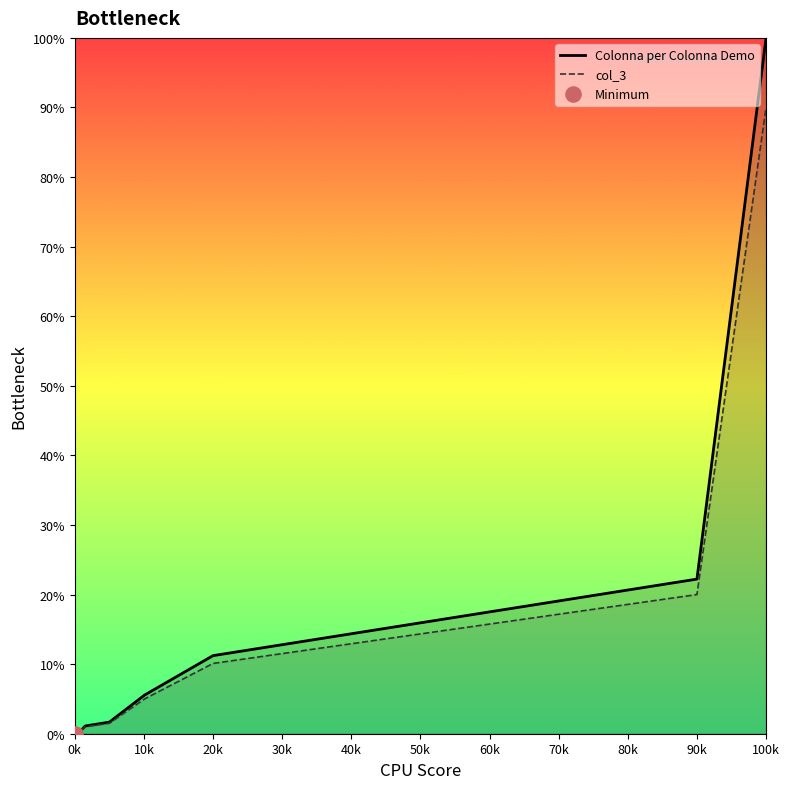

What are all the series names shown in the legend?

Colonna per Colonna Demo, col_3